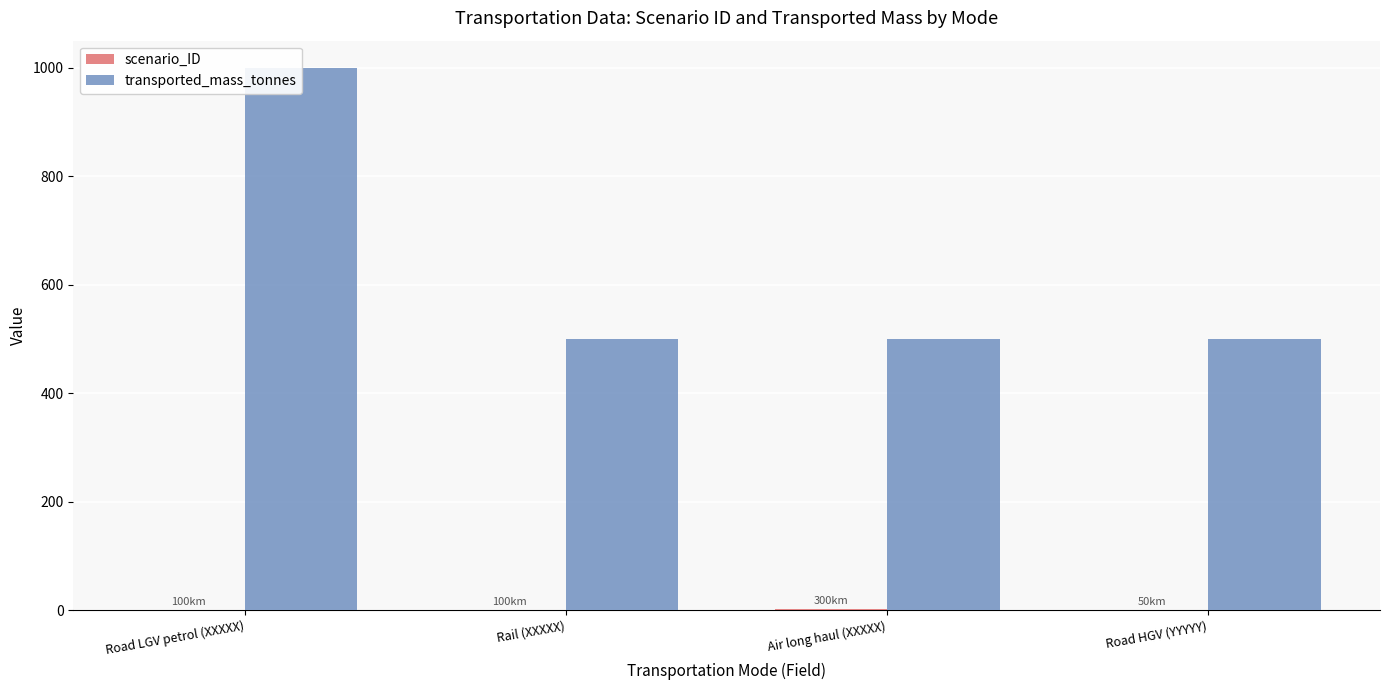

What is the value of the transported_mass_tonnes bar at the 4th from the left?

500